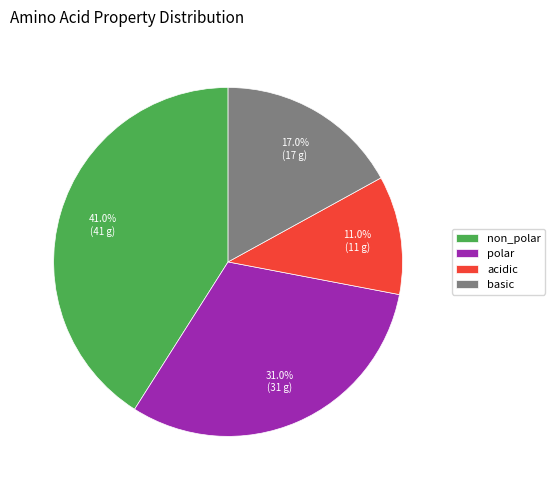

To the nearest percent, what percentage of the pie is polar?

31%